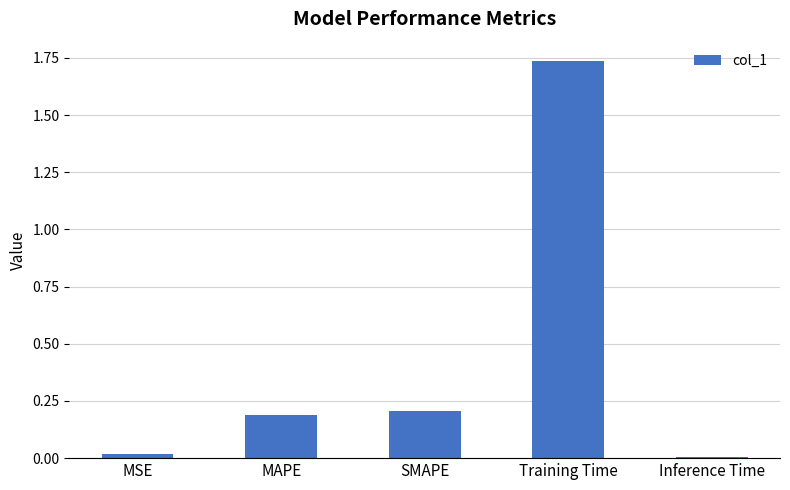

What is the sum of all values?

2.2